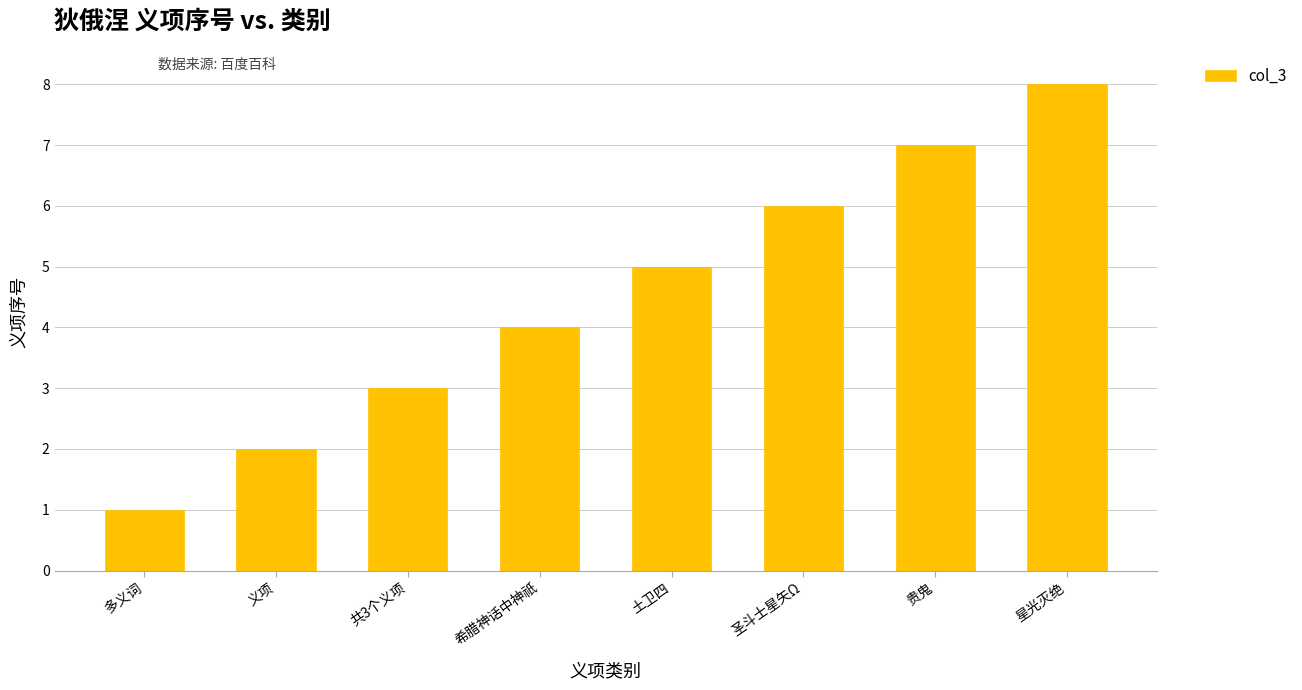

Does the chart contain any negative values?

No